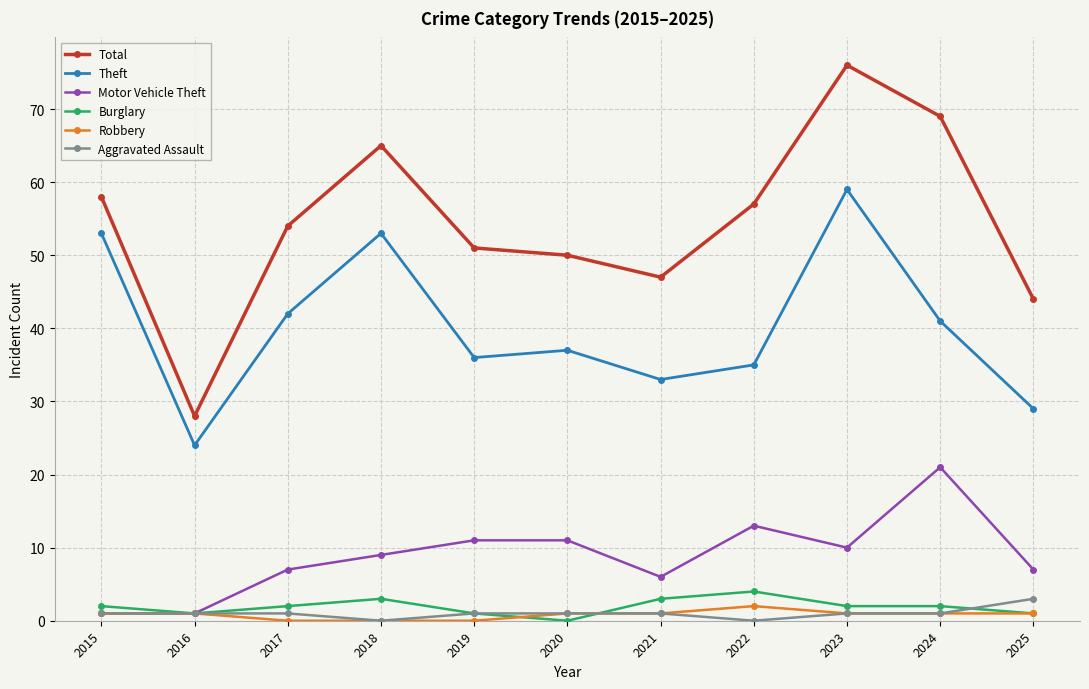

True or false: Total and Aggravated Assault cross at least once.

False